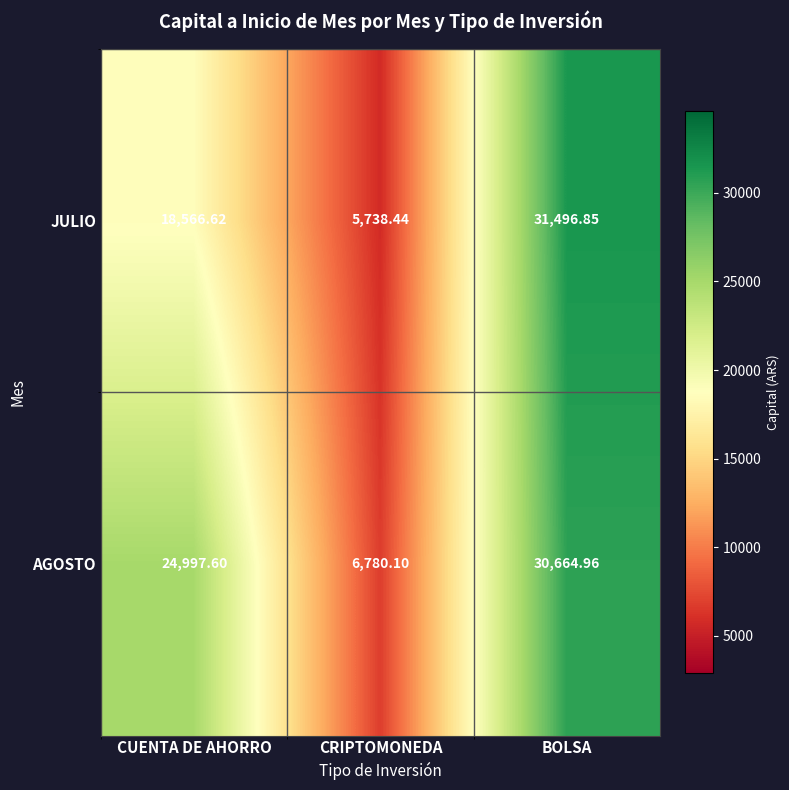

Which series has the largest range (max minus min)?

JULIO